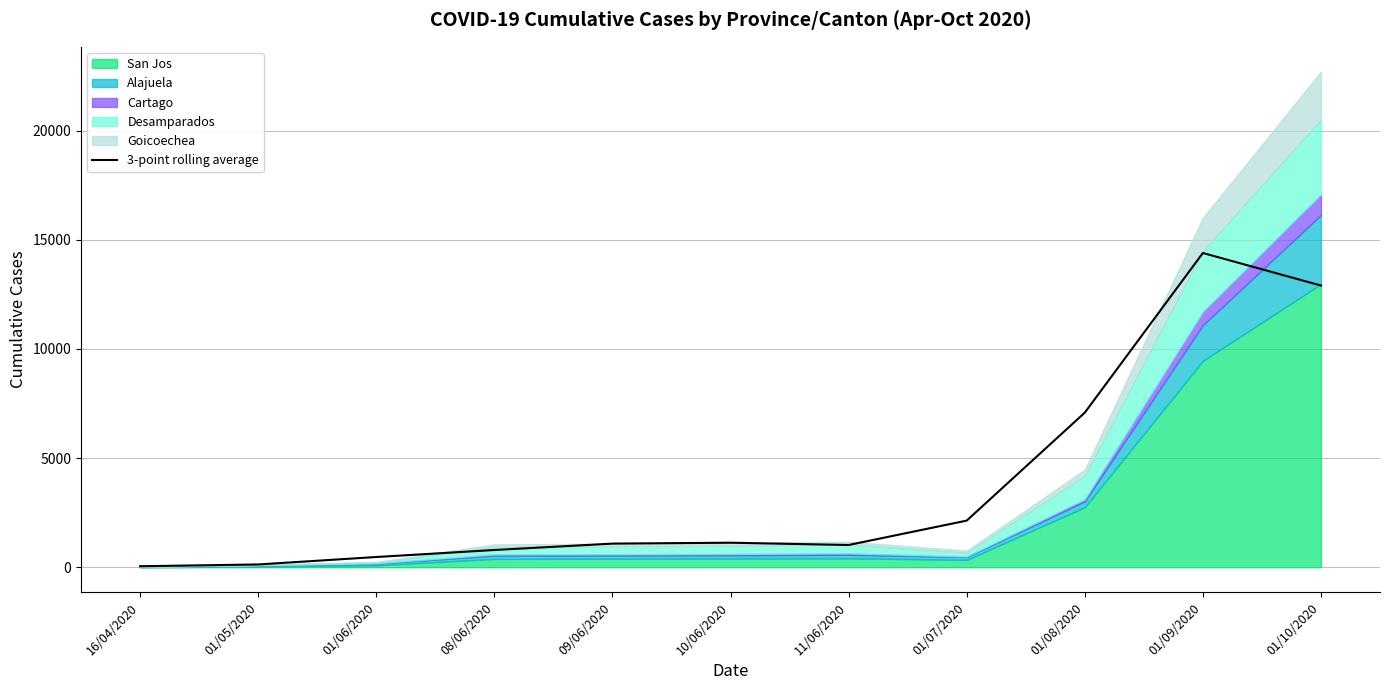

Which category has the highest value in the 3-point rolling average series?

01/09/2020